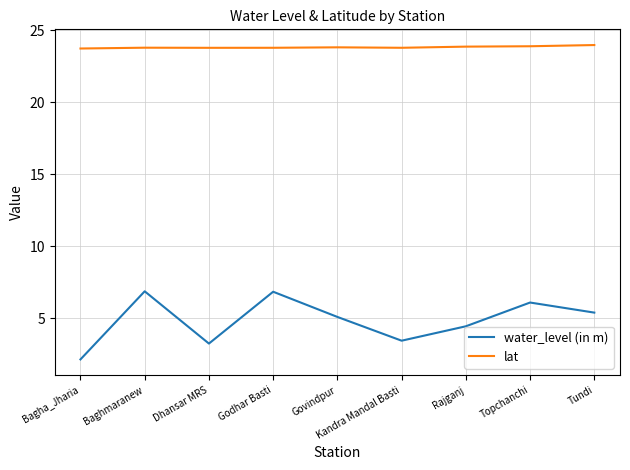

What value does the lat series have at Dhansar MRS?

23.8